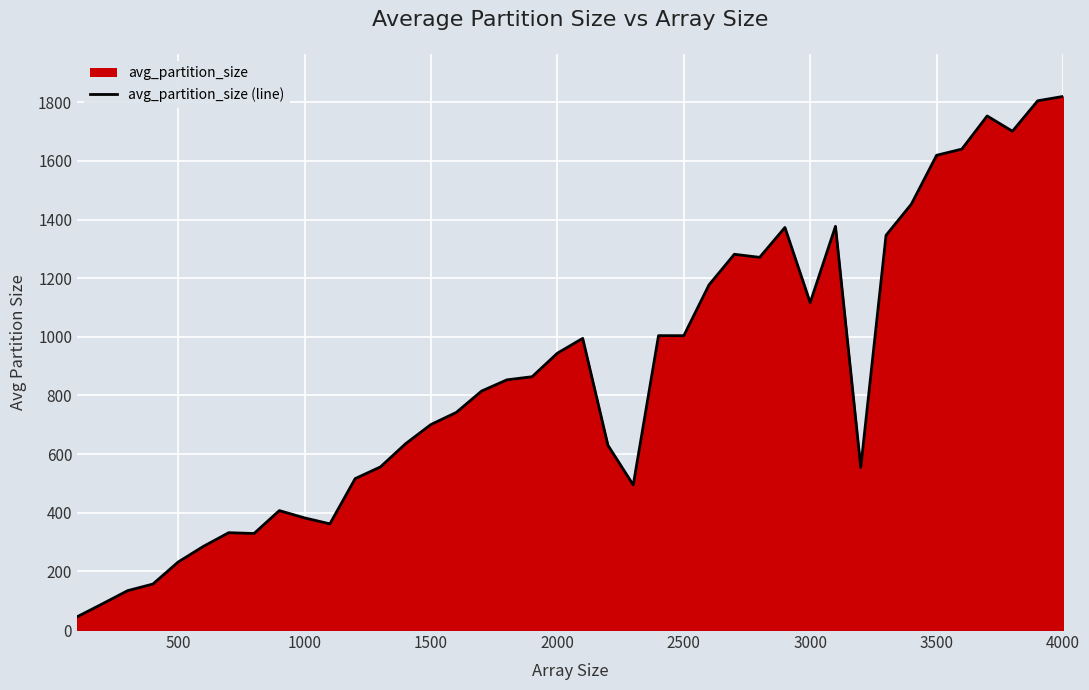

Where is the data nearest to the value 932?

2000